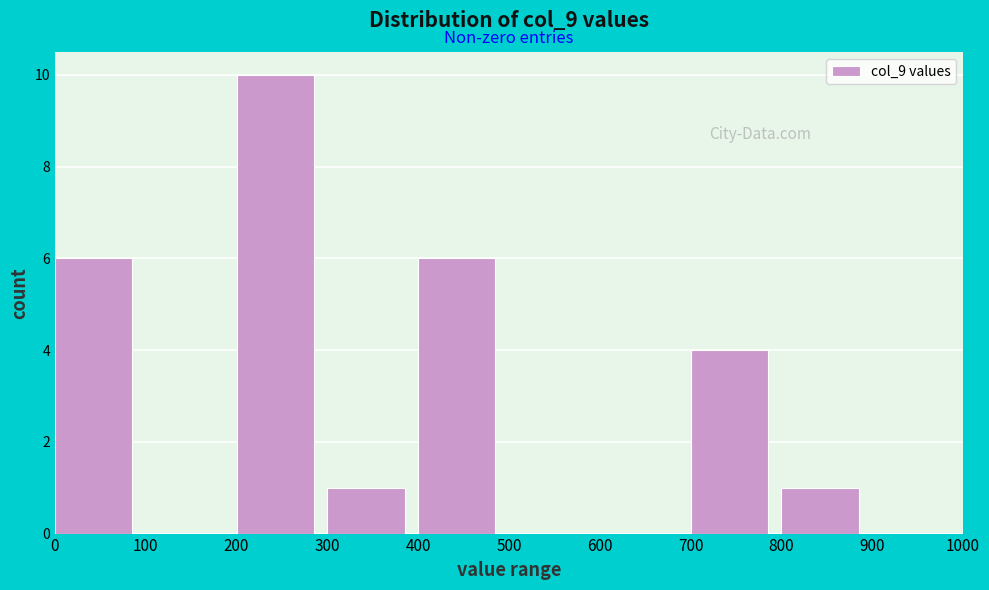

Reading left to right, transcribe this chart: for each bar, give the range it covers on the x-axis and its height. The values are not printed on the chart, so give them approximately, as read against the axis.

0 to 100: 6
100 to 200: 0
200 to 300: 10
300 to 400: 1
400 to 500: 6
500 to 600: 0
600 to 700: 0
700 to 800: 4
800 to 900: 1
900 to 1000: 0